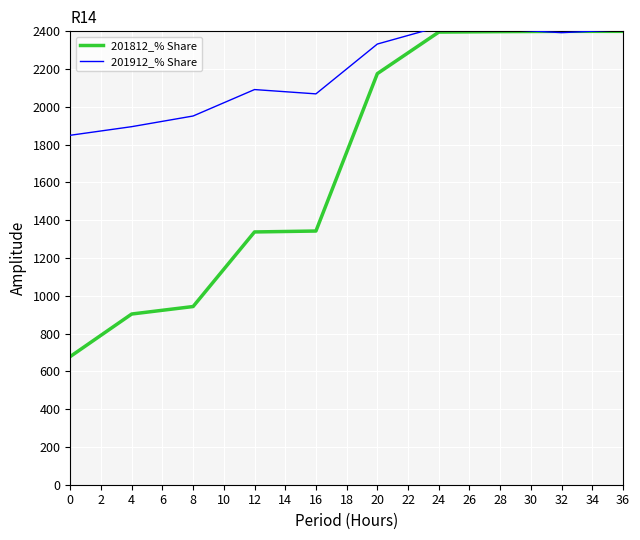

Is the value of 201812_% Share at 32 greater than the value of 201912_% Share at 16?

Yes